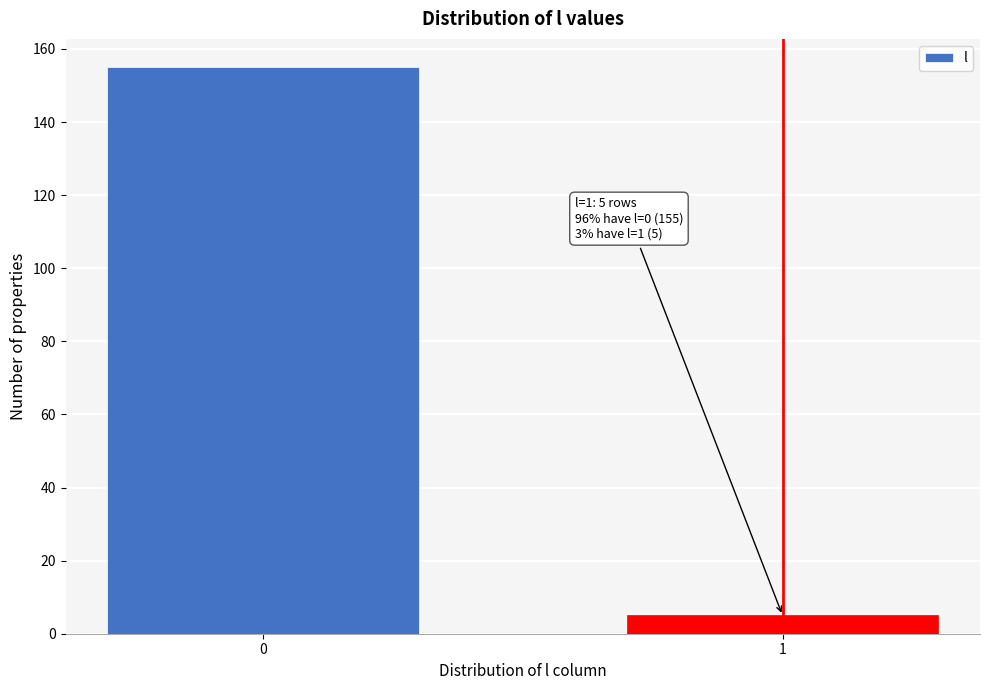

Reading left to right, extract all data points from this chart.

155	5